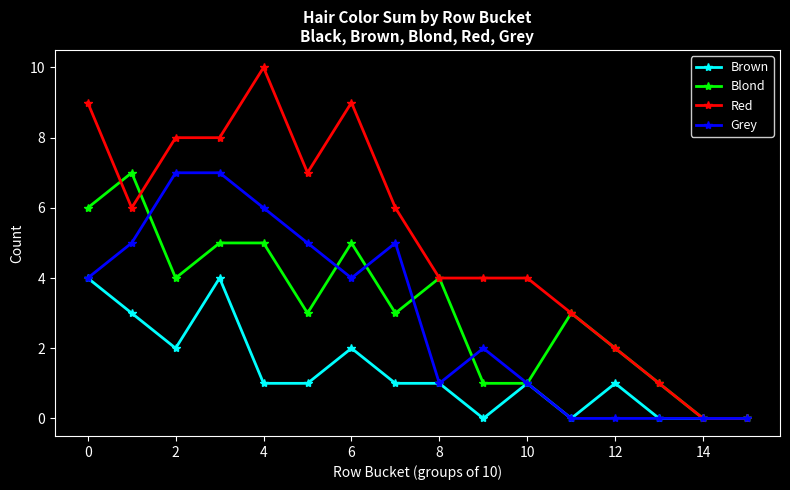

Which series has the largest total across all categories?

Red